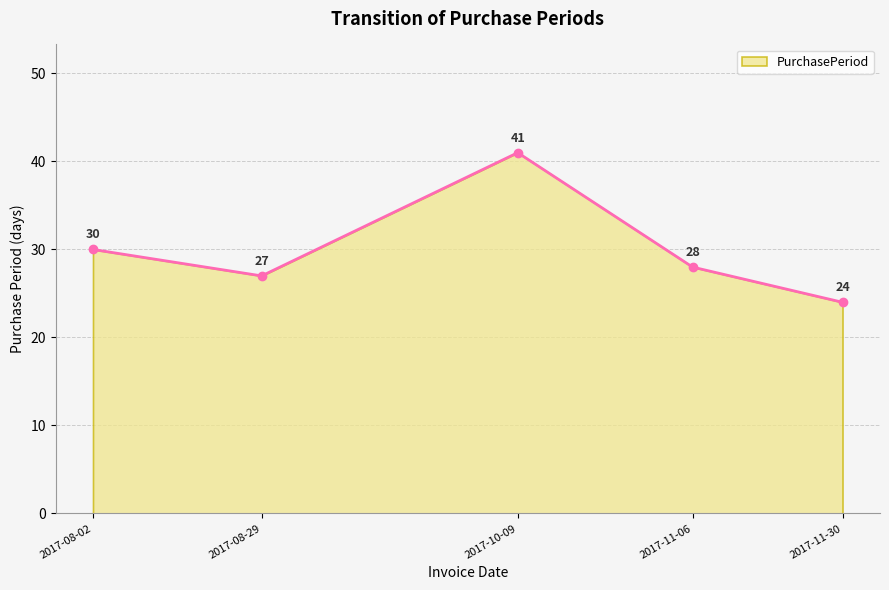

True or false: the data shows 41 at 2017-10-09.

True